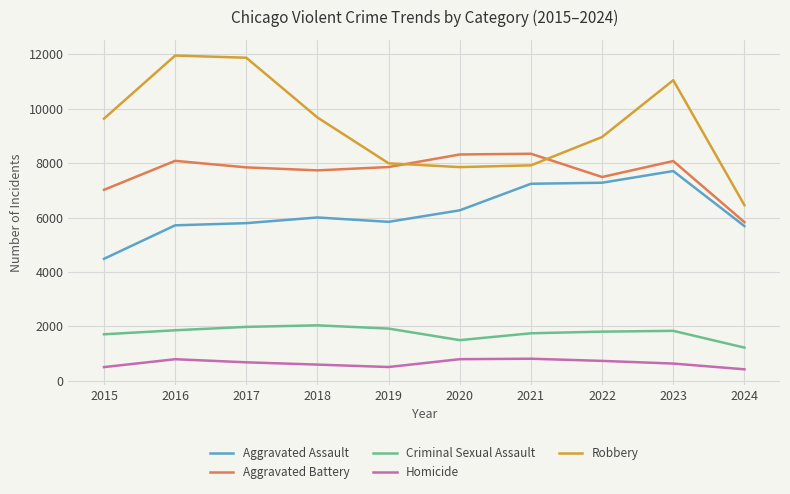

How many values in the Homicide series are below 672?

5